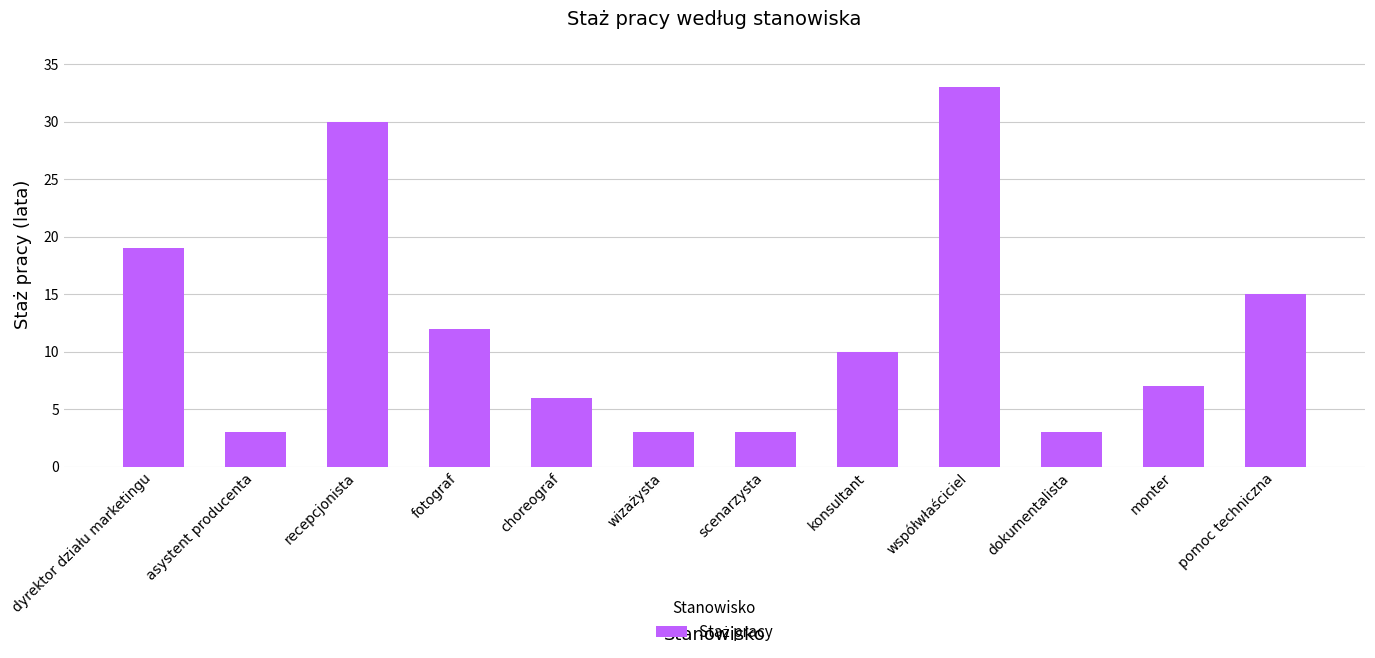

What is the greatest value displayed?

33